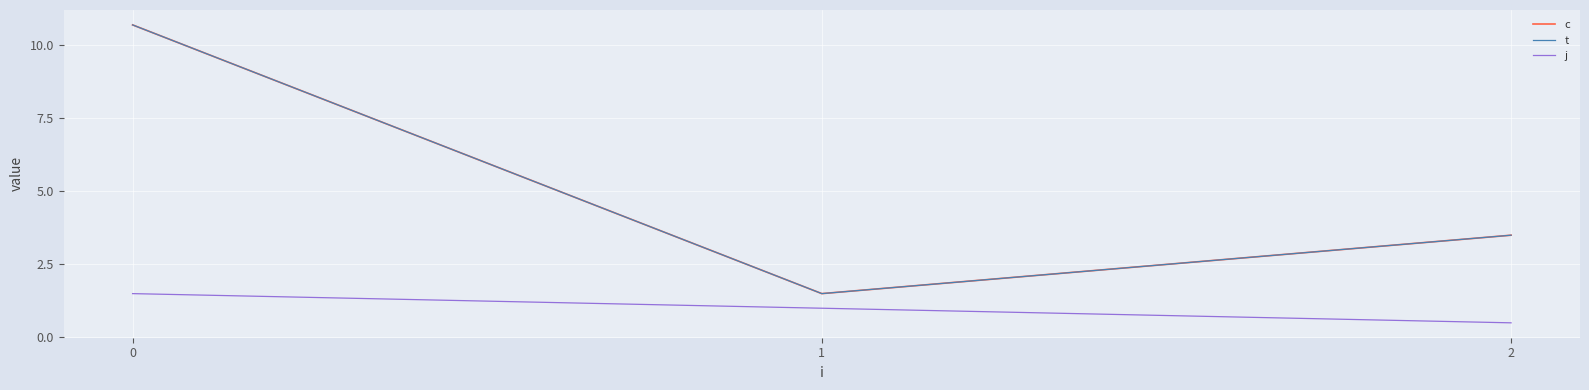

Does the chart display data point markers on the line(s)?

No